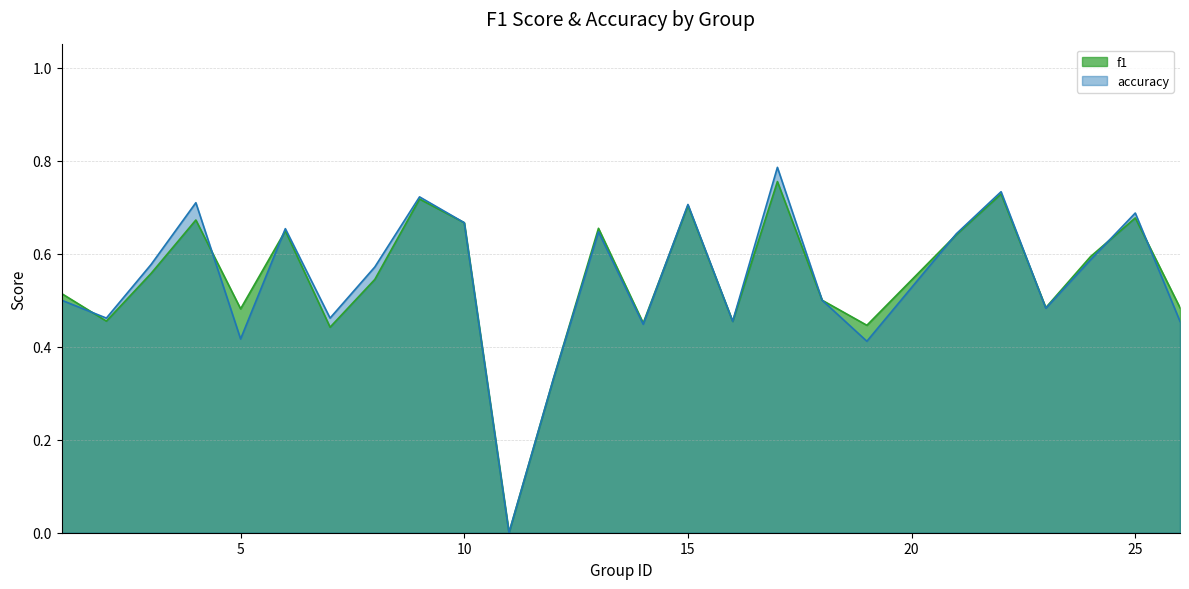

How many lines are shown in the chart?

2